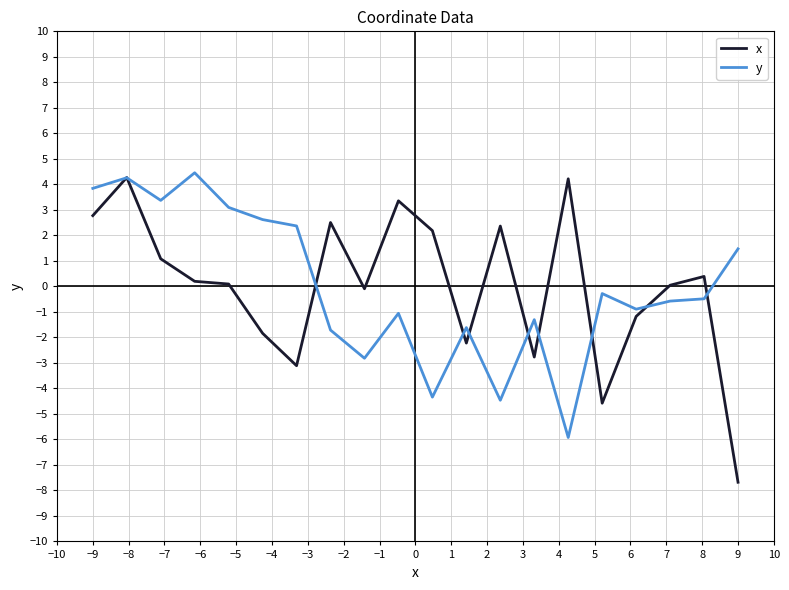

What is the maximum value for y?

4.5